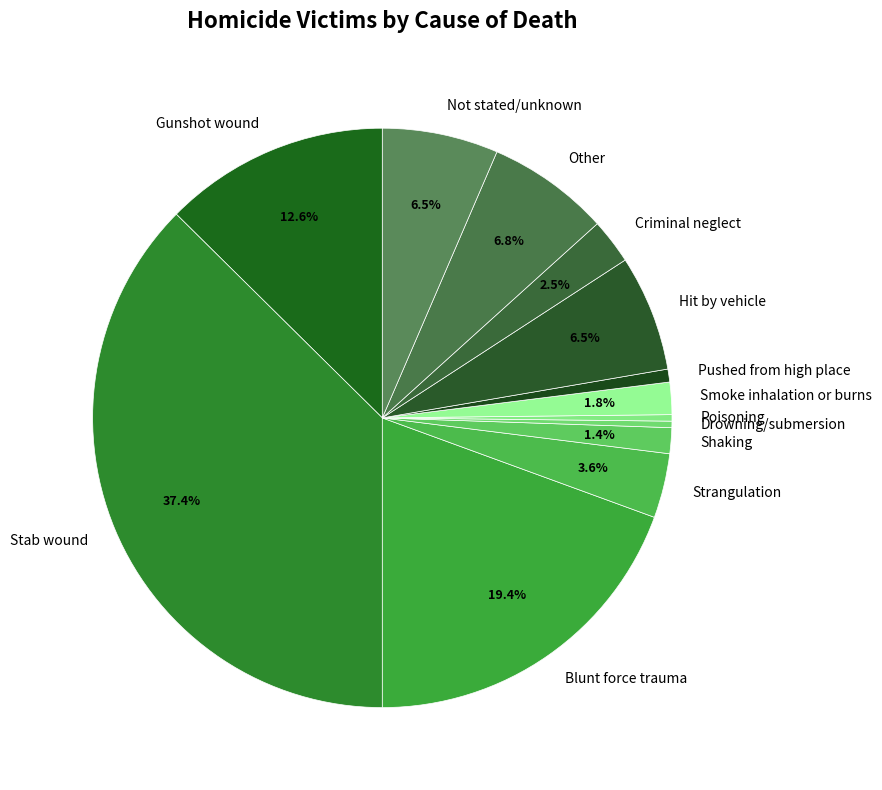

Is it true that Criminal neglect is 12% of the pie?

False